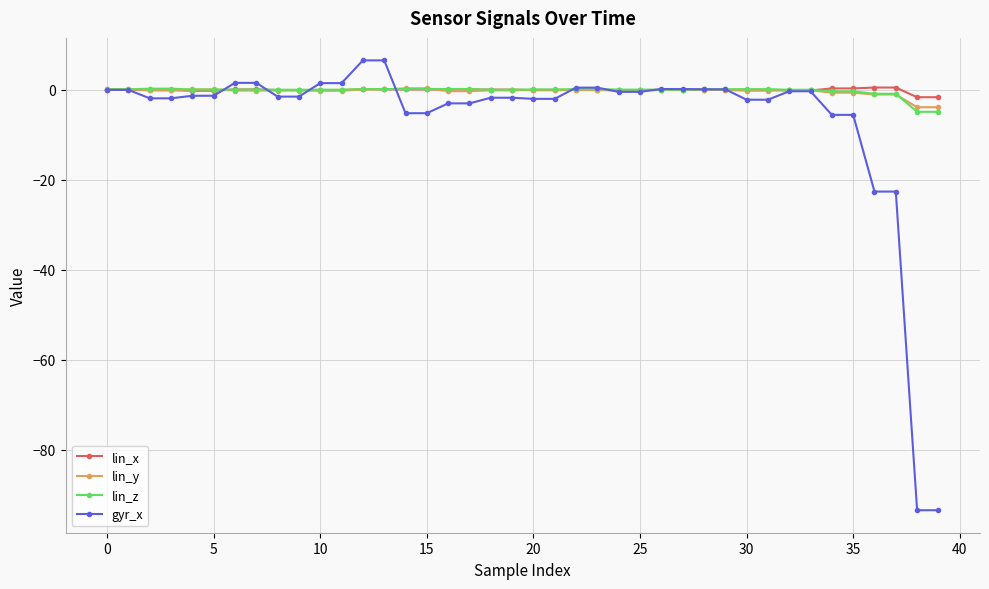

Which series has the largest range (max minus min)?

gyr_x